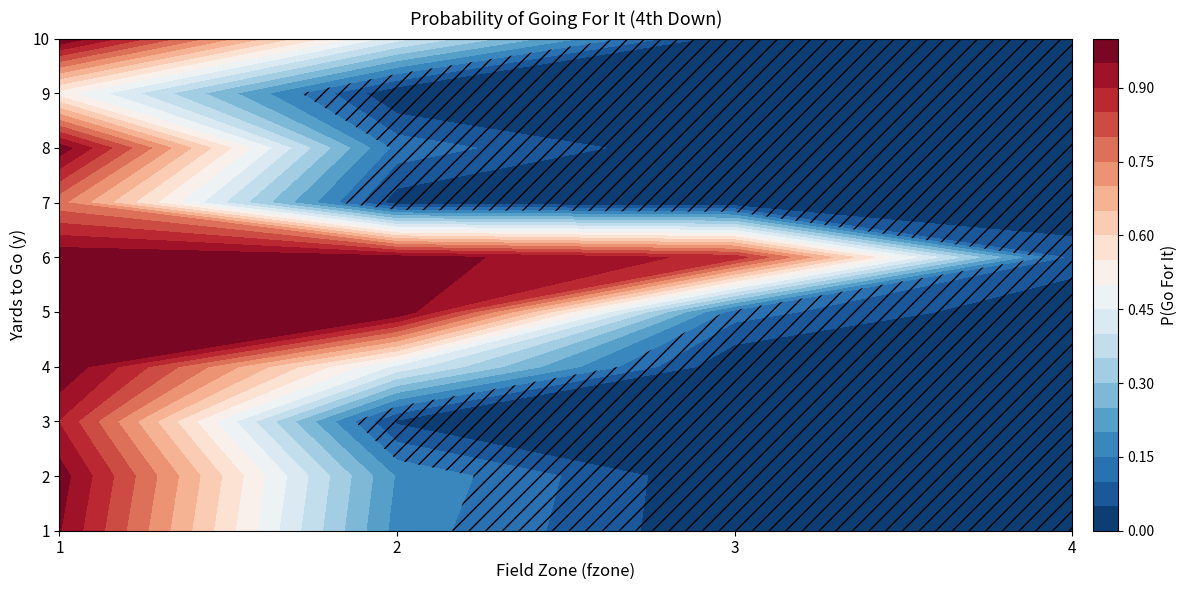

Which series has the largest total across all categories?

1